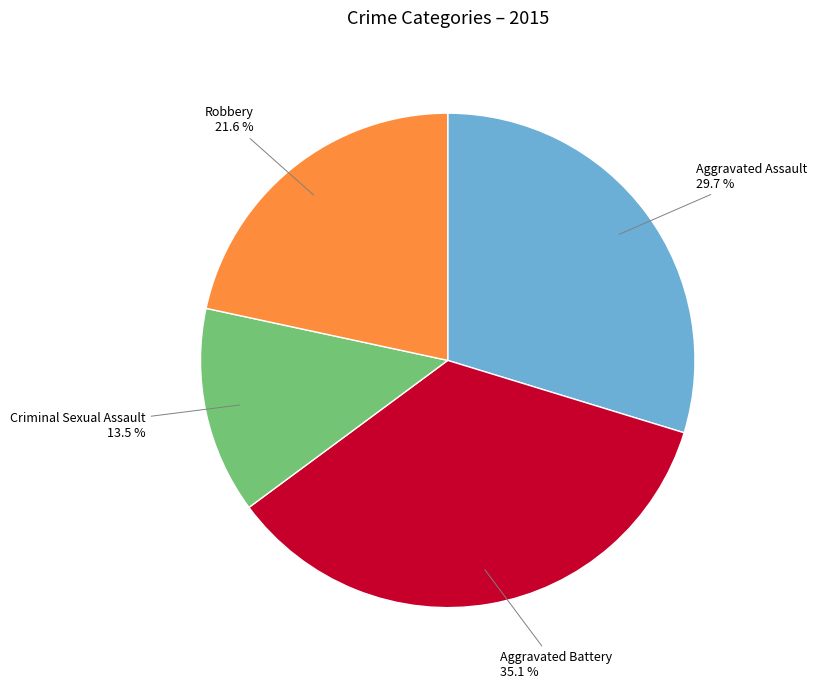

Is Aggravated Battery the majority of the pie?

No